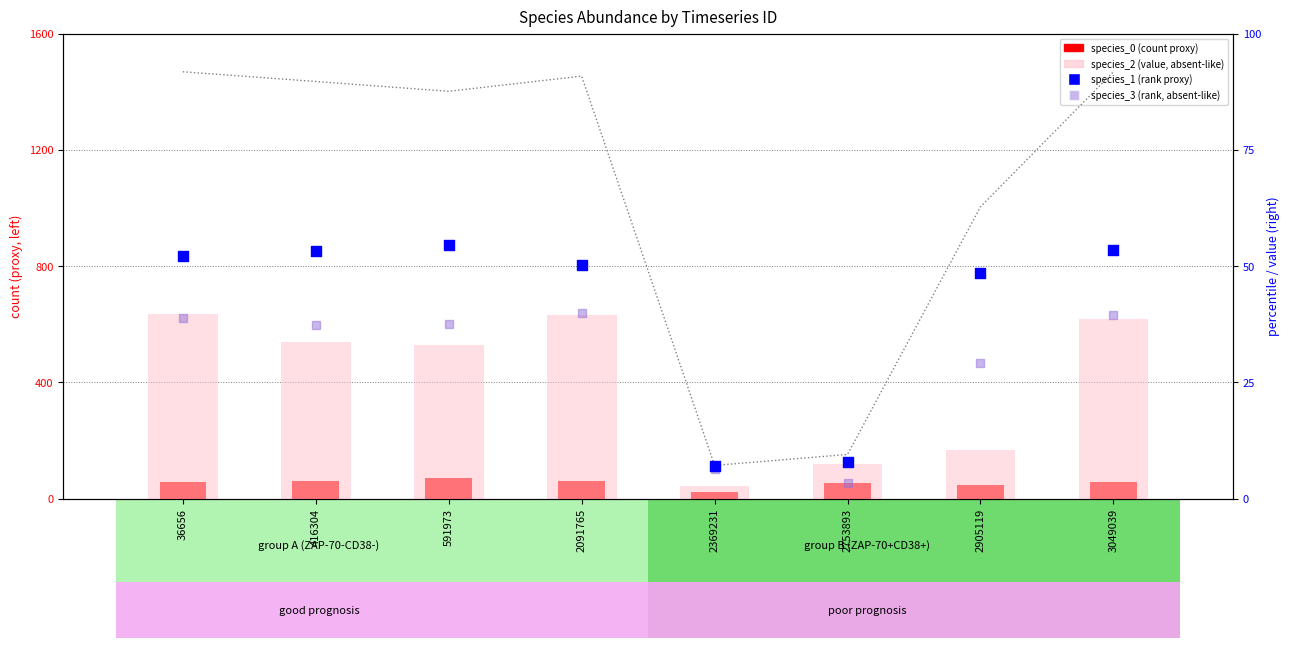

At how many categories does at least one series exceed 71?

5